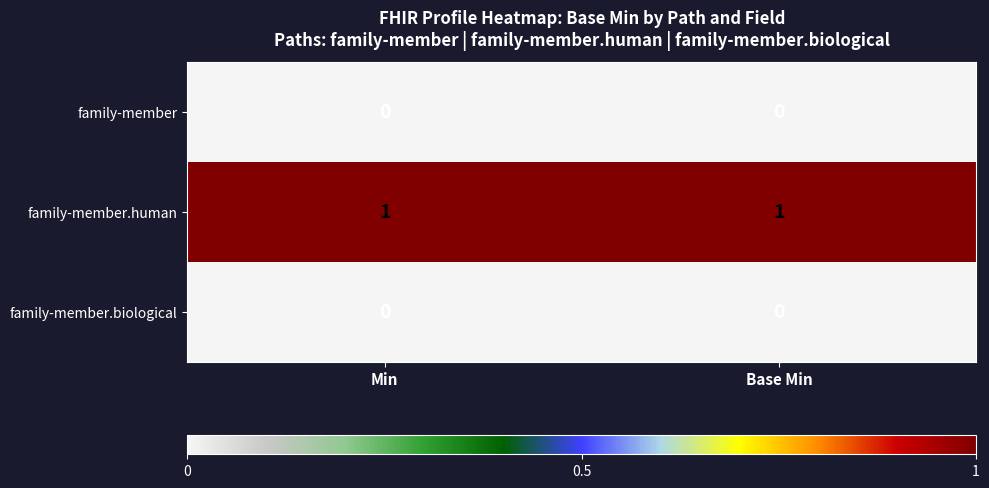

Is the value of family-member.human at Min greater than the value of family-member at Base Min?

Yes